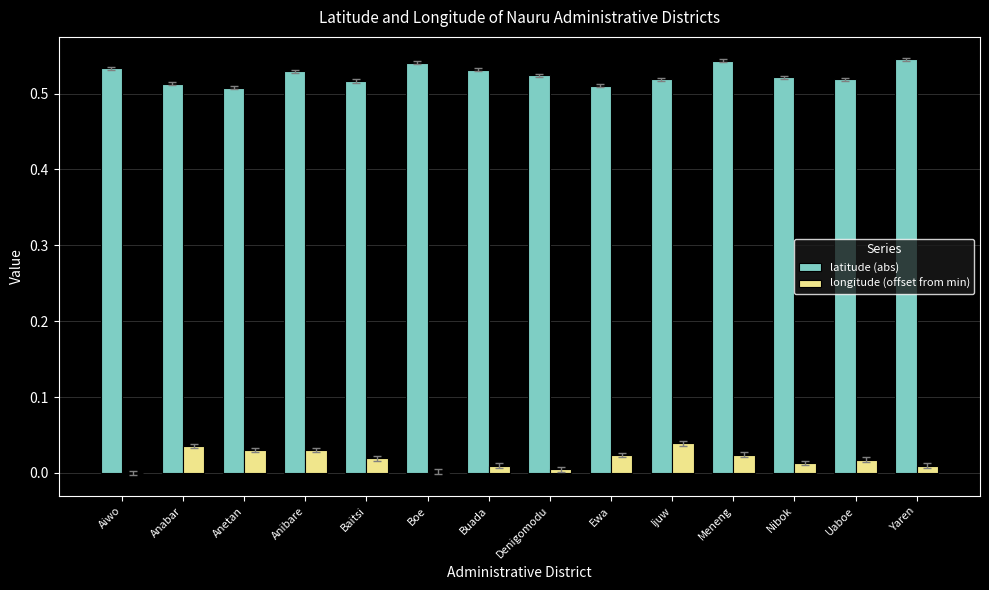

What is the sum of the latitude (abs) values at Ijuw and Nibok?

1.0